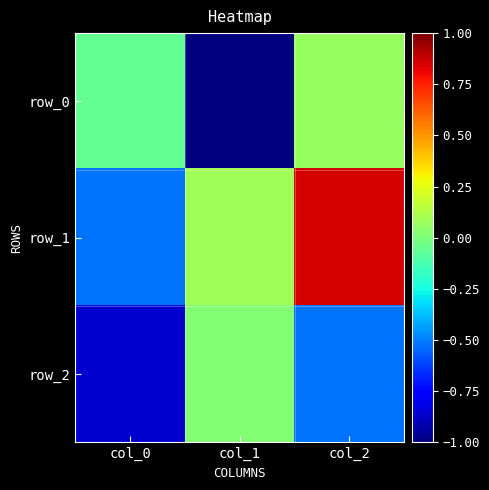

What is the highest value of the row_0 series?

0.1